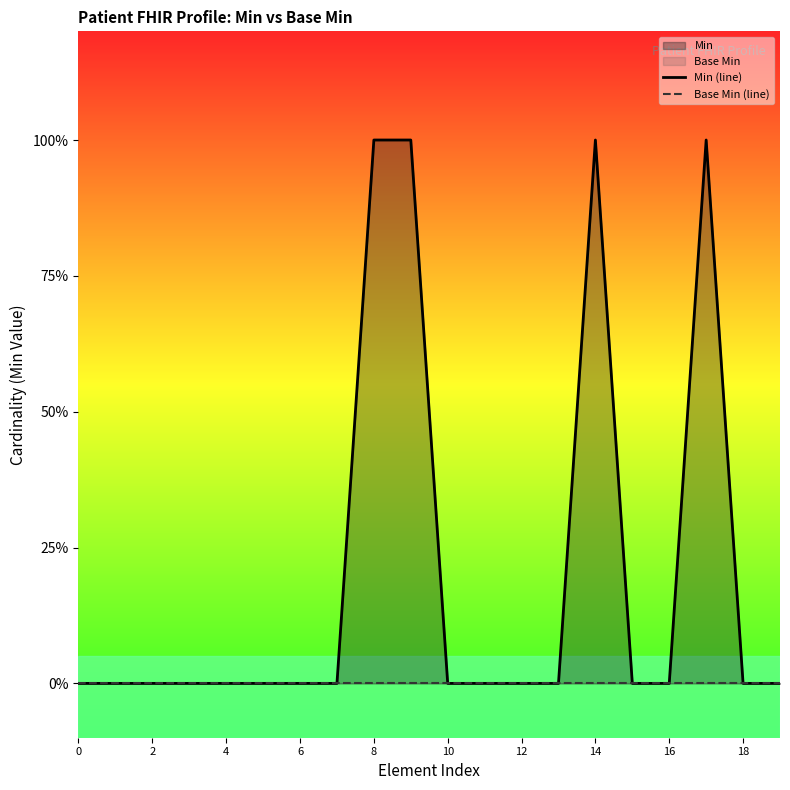

Between 6 and 2, which is larger?

6